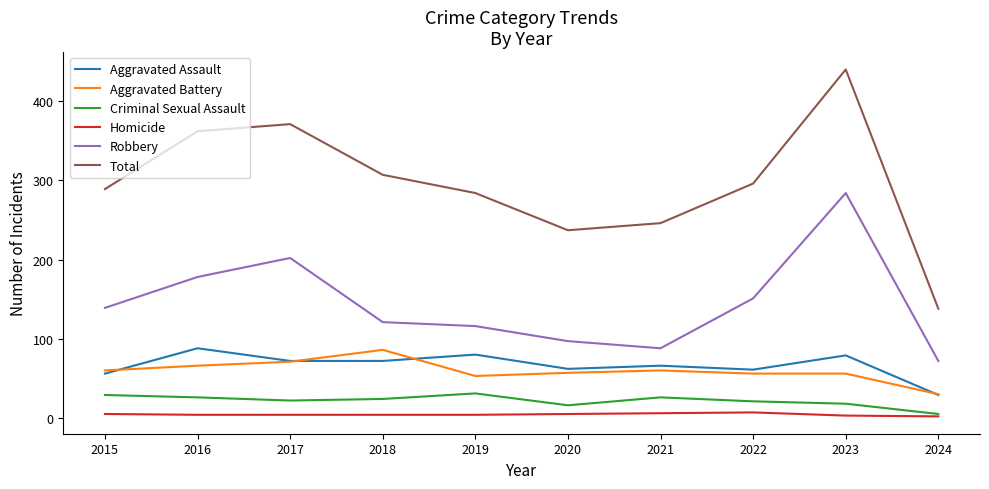

What are all the series names shown in the legend?

Aggravated Assault, Aggravated Battery, Criminal Sexual Assault, Homicide, Robbery, Total